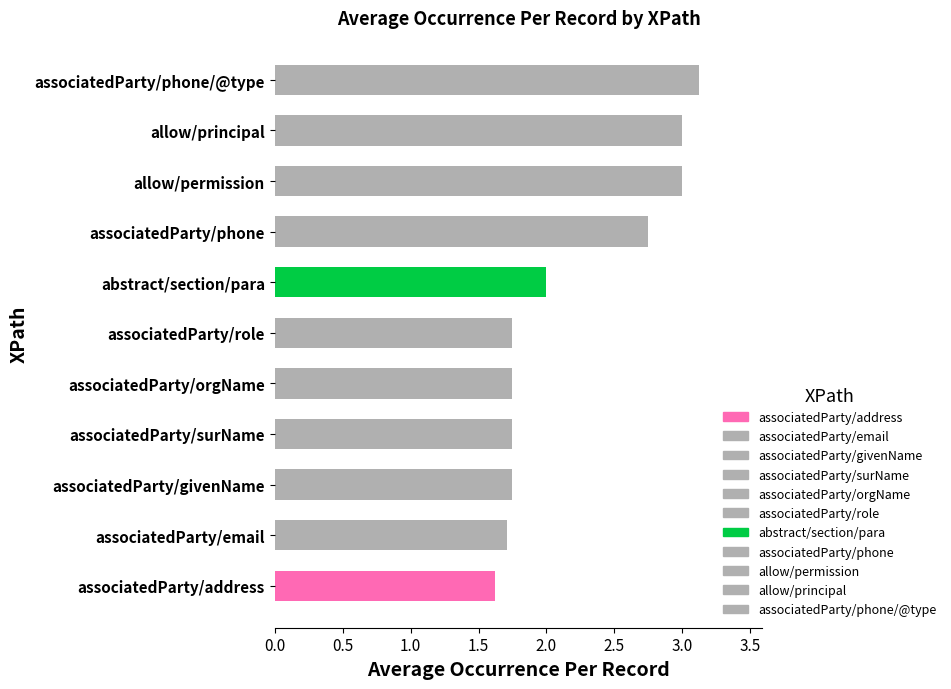

Which label corresponds to the smallest value in the chart?

associatedParty/address